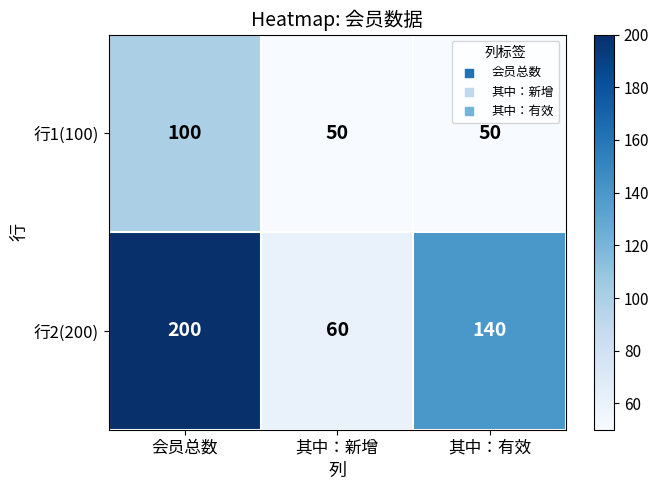

Count the 行1(100) values in the range 50 to 100.

3